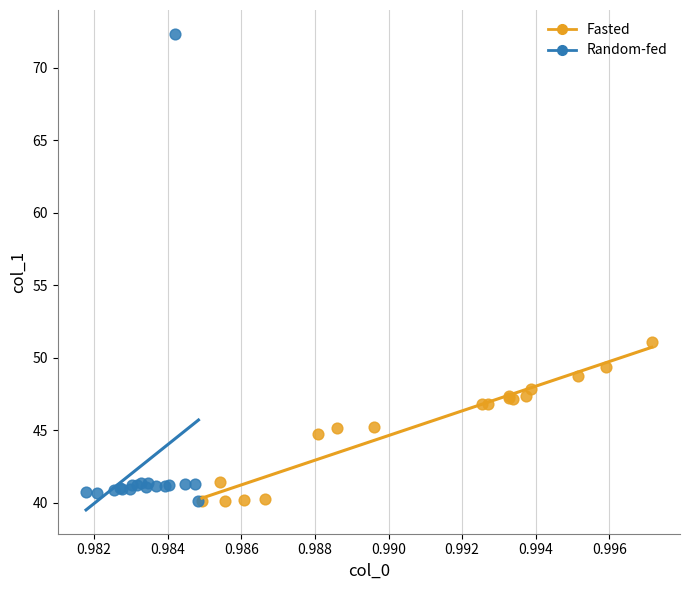

Which series contains the highest Y value?

Random-fed